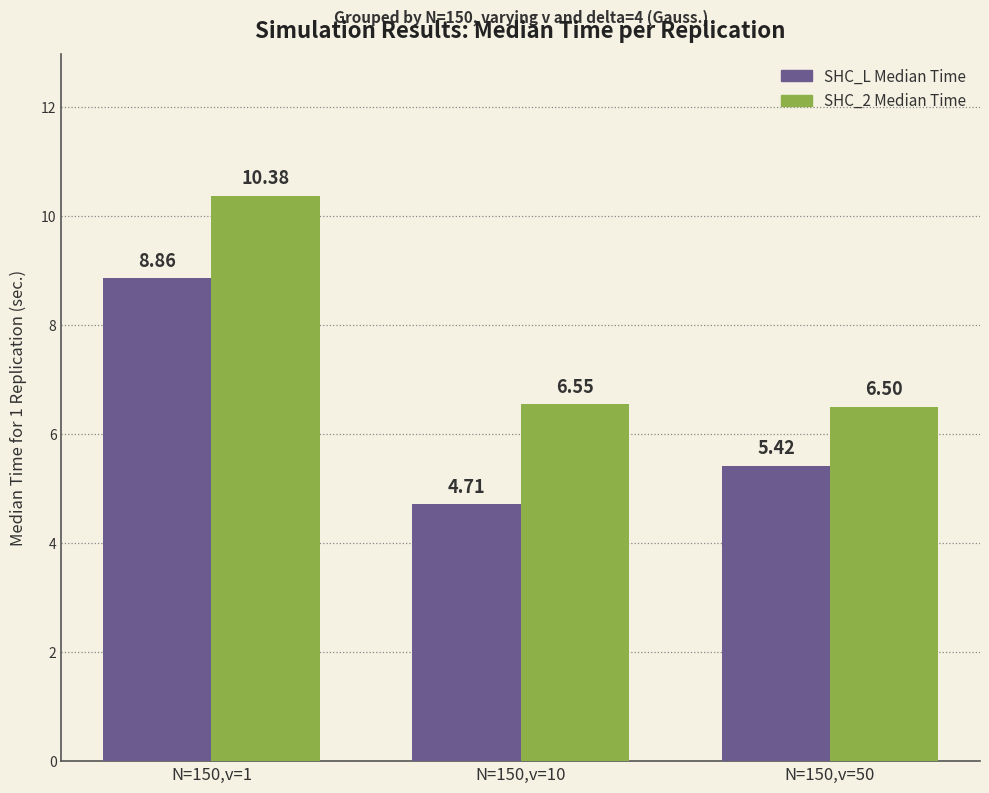

Are the bars horizontal?

No